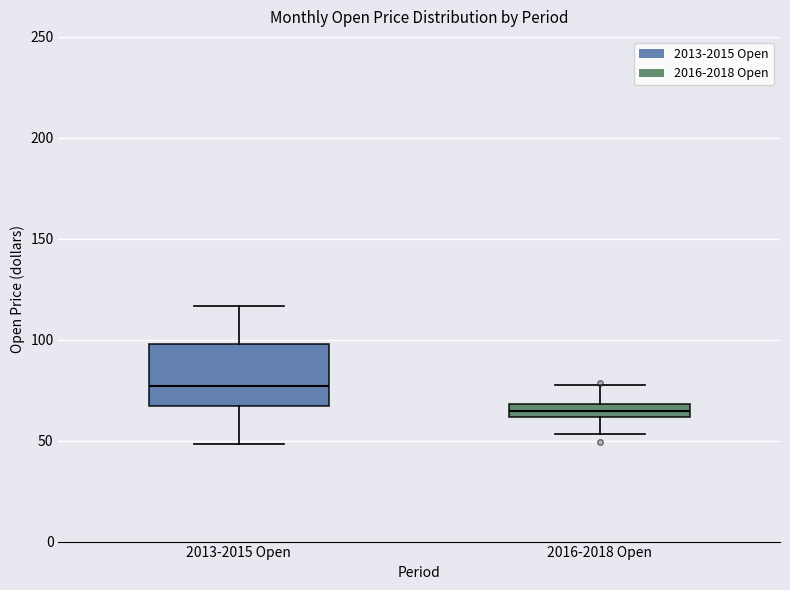

Where does the lower whisker of the box for 2016-2018 Open end on the y-axis? The values are not printed on the chart, so give them approximately, as read against the axis.

55